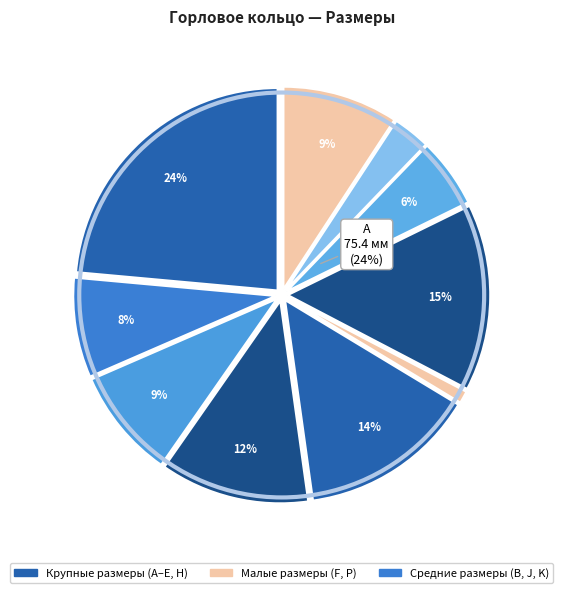

What percentage is NOT represented by K?

97.0%